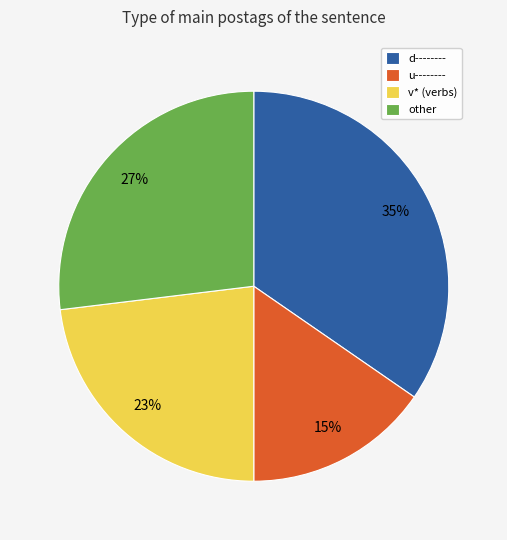

To the nearest percent, what portion does other represent?

27%